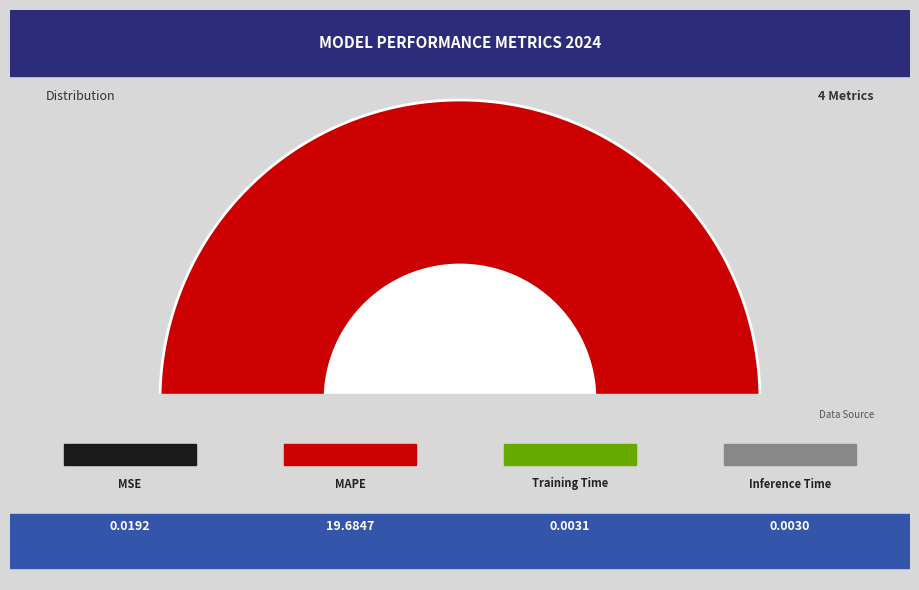

How many slices are in this pie chart?

4